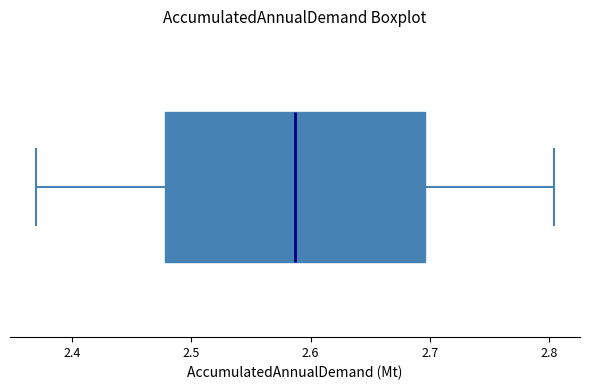

Where is the right edge of the box on the x-axis? The values are not printed on the chart, so give them approximately, as read against the axis.

2.70